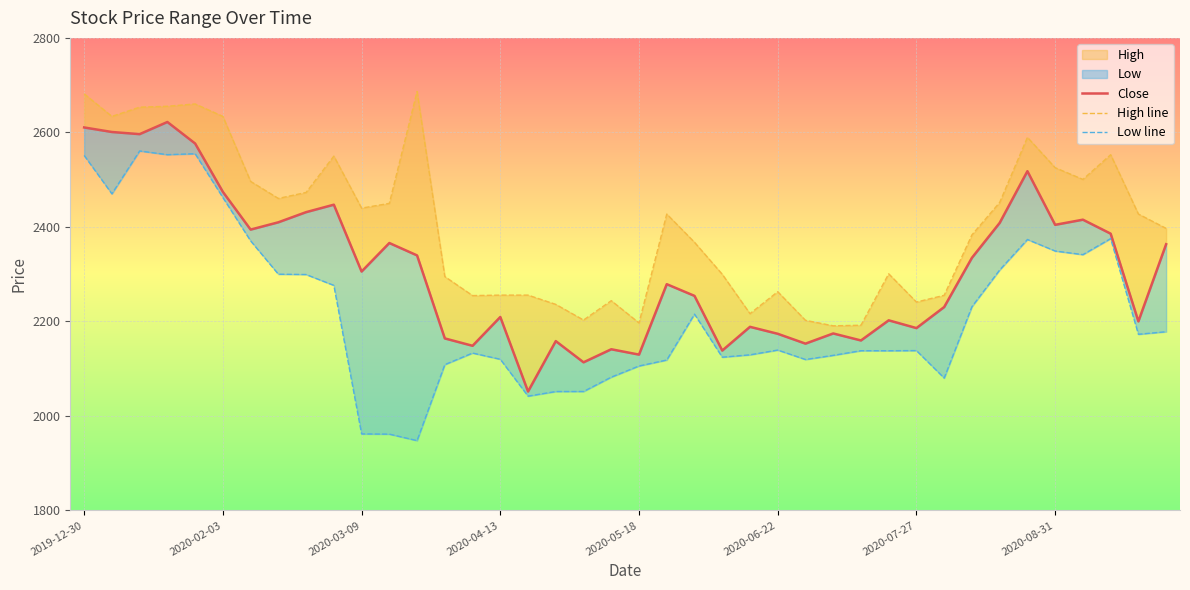

Rank the series at 2020-04-13 from lowest to highest value.

Low line, Close, High line